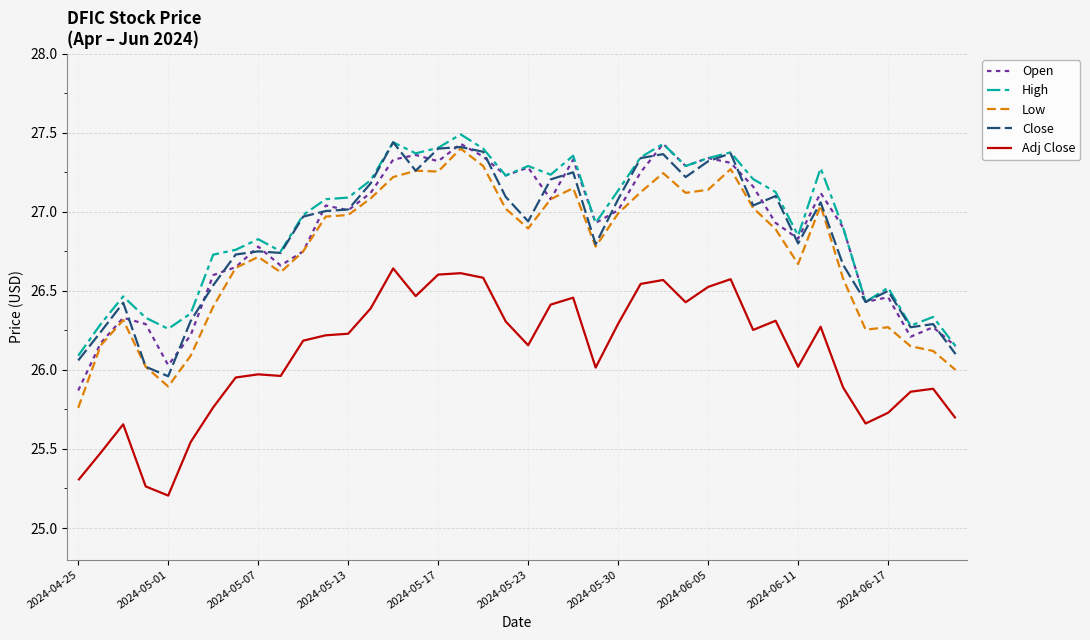

True or false: Adj Close and Close intersect in this chart.

False